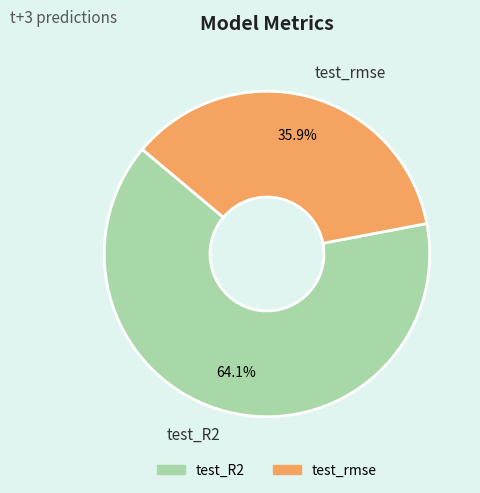

To the nearest percent, what is the difference between the largest and smallest slice percentages?

28%